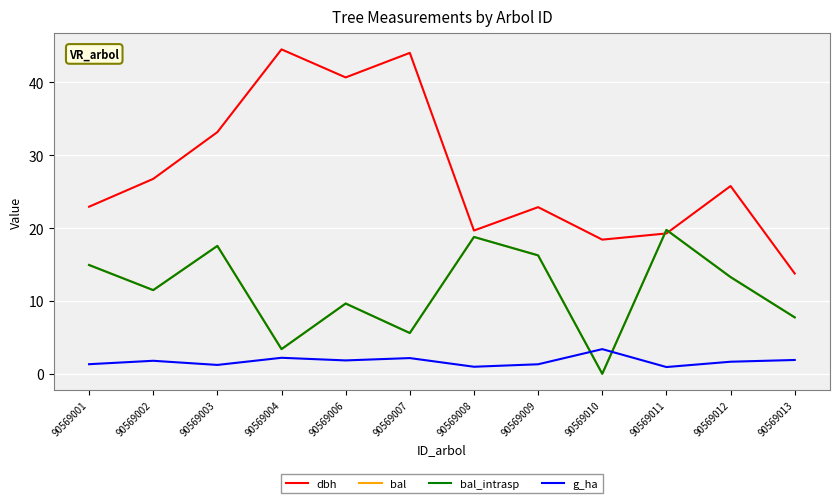

The value of dbh at 90569004 is 22.2. True or false?

False